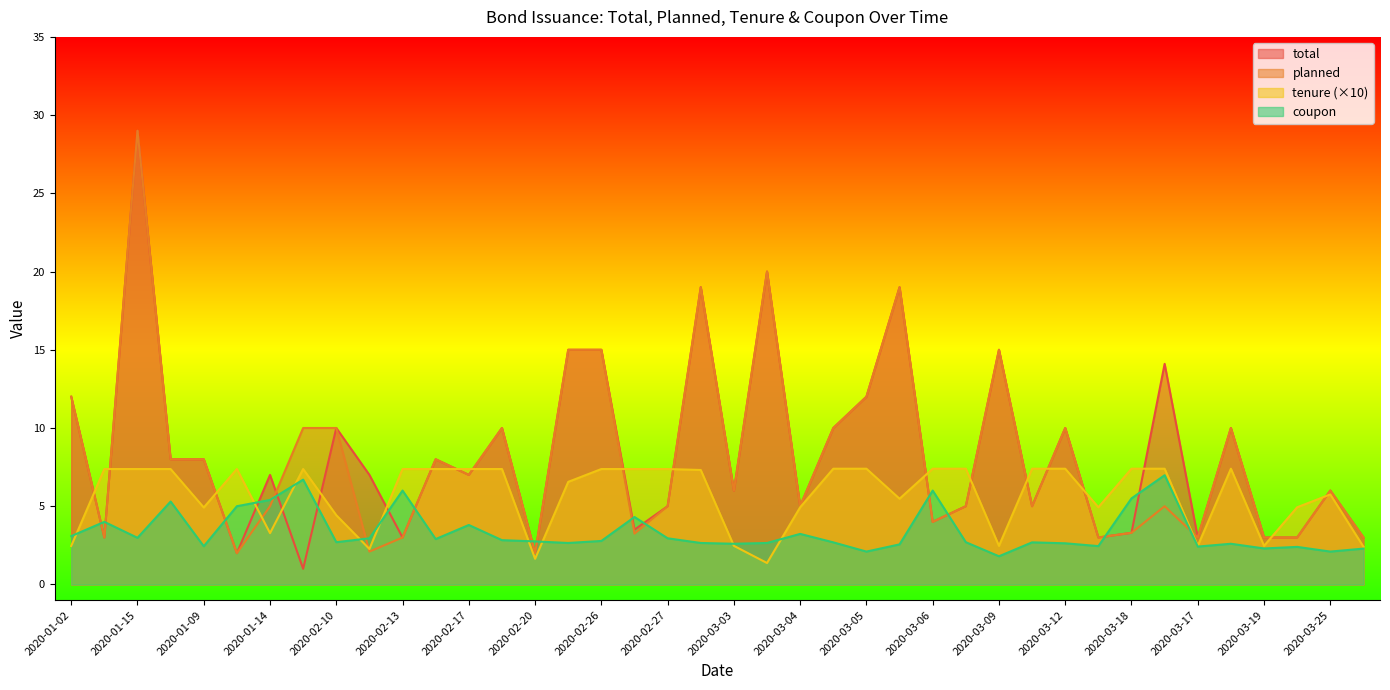

At which category does tenure reach its first local peak?

2020-01-10